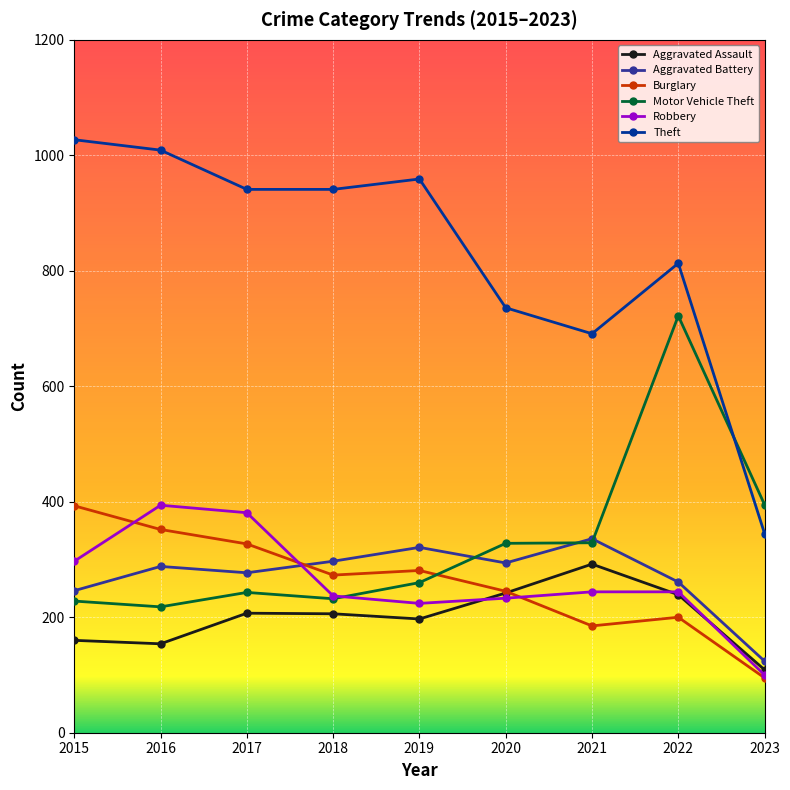

How many lines are shown in the chart?

6